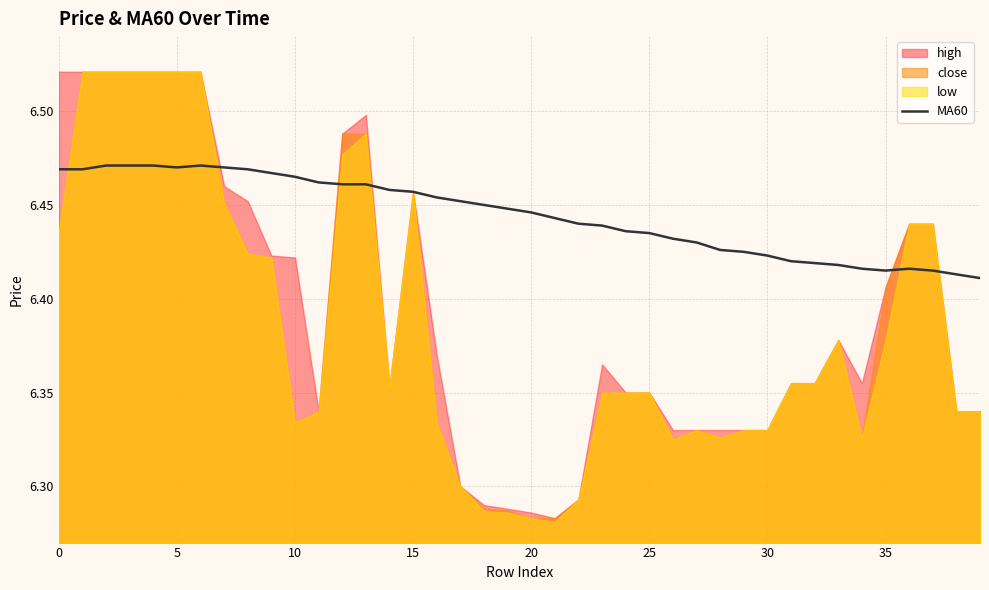

The chart shows a value of 11.5 at 25. True or false?

False